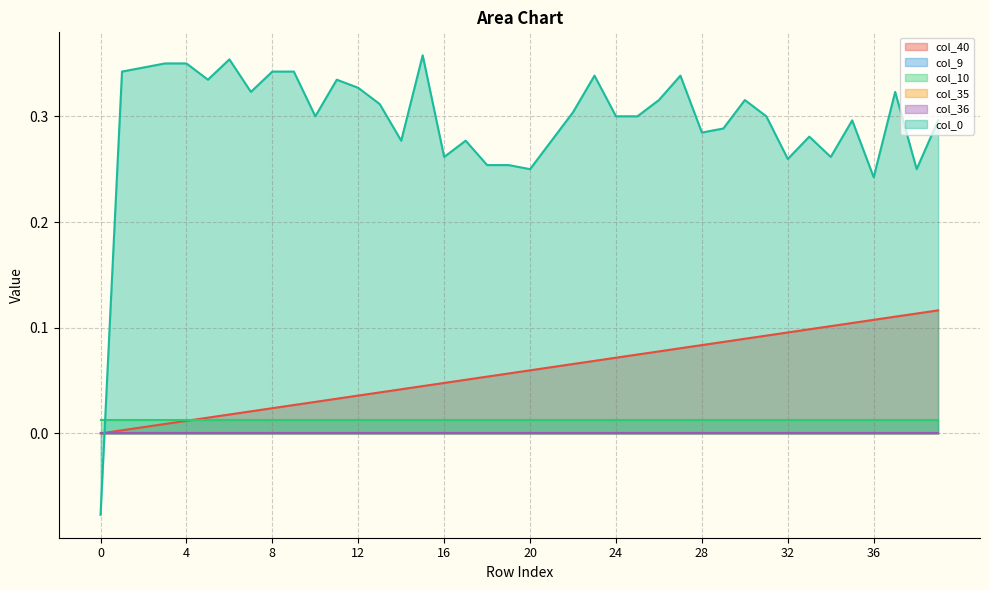

The value of col_10 at 23 is 0.0. True or false?

True